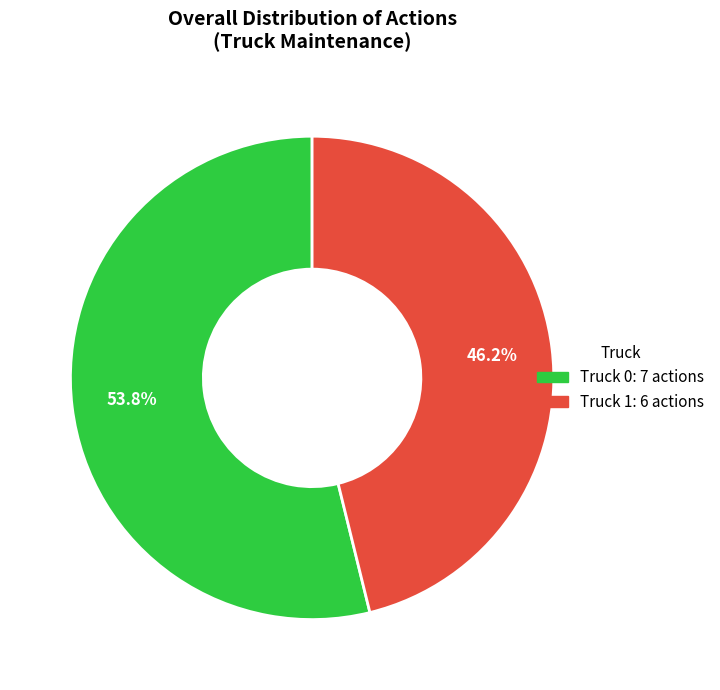

Is the sum of Truck 0 and Truck 1 greater than half?

Yes